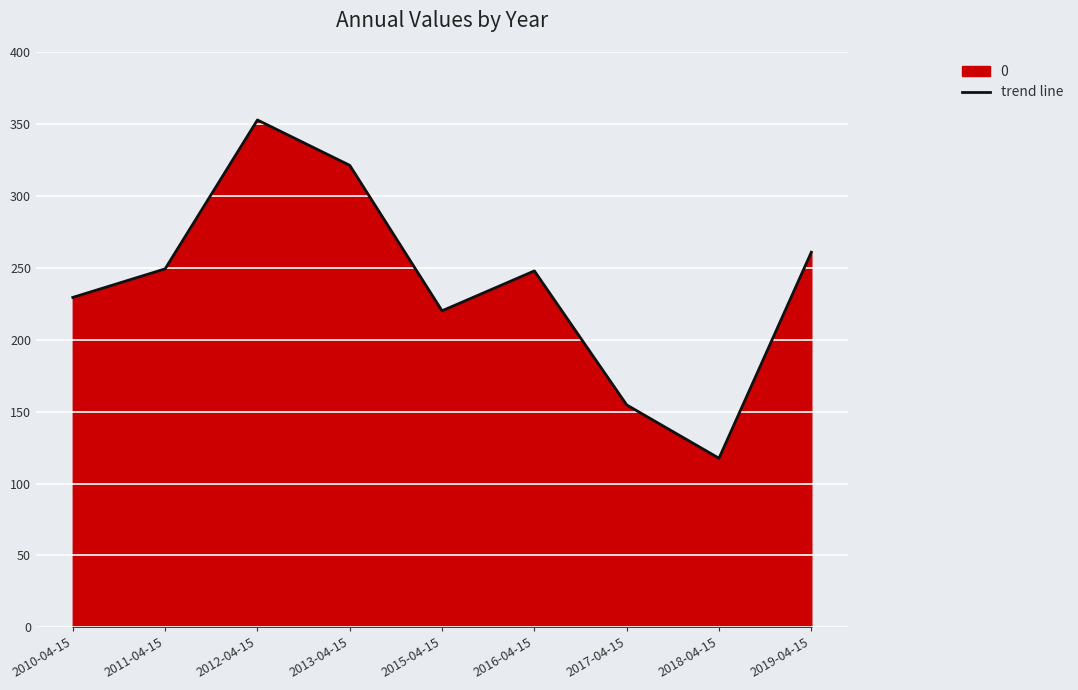

Which label corresponds to the smallest value in the chart?

2018-04-15